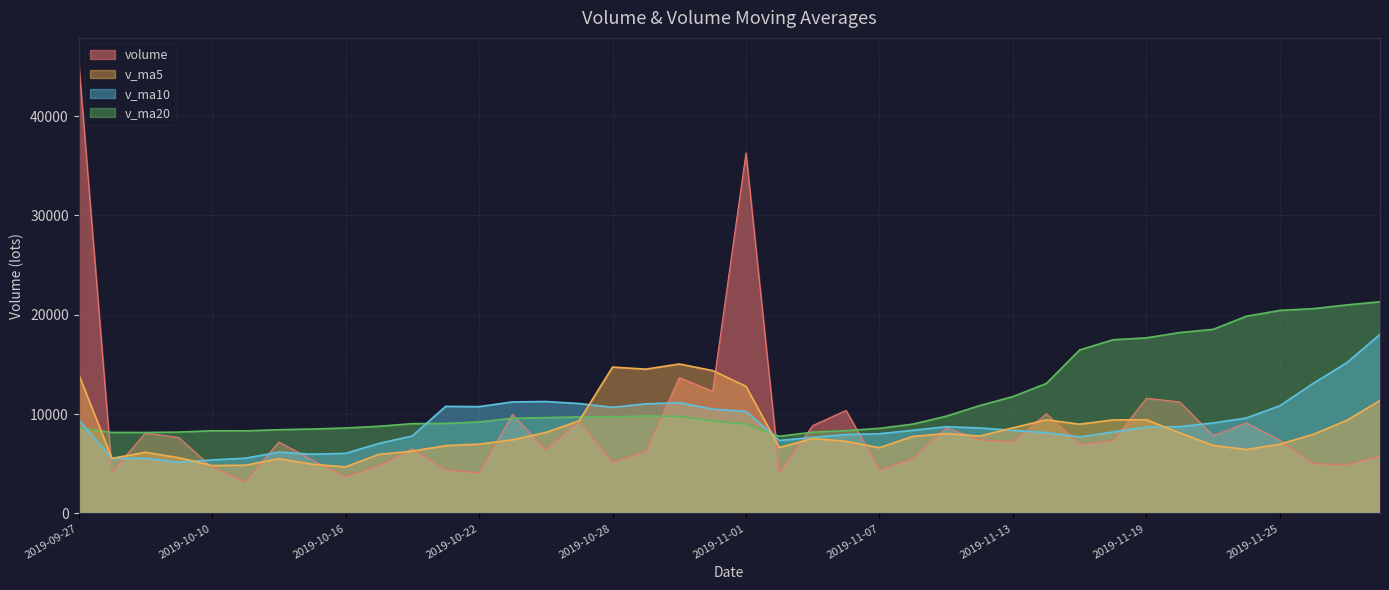

What is the difference between the v_ma20 values at 2019-11-21 and 2019-10-29?

8710.1